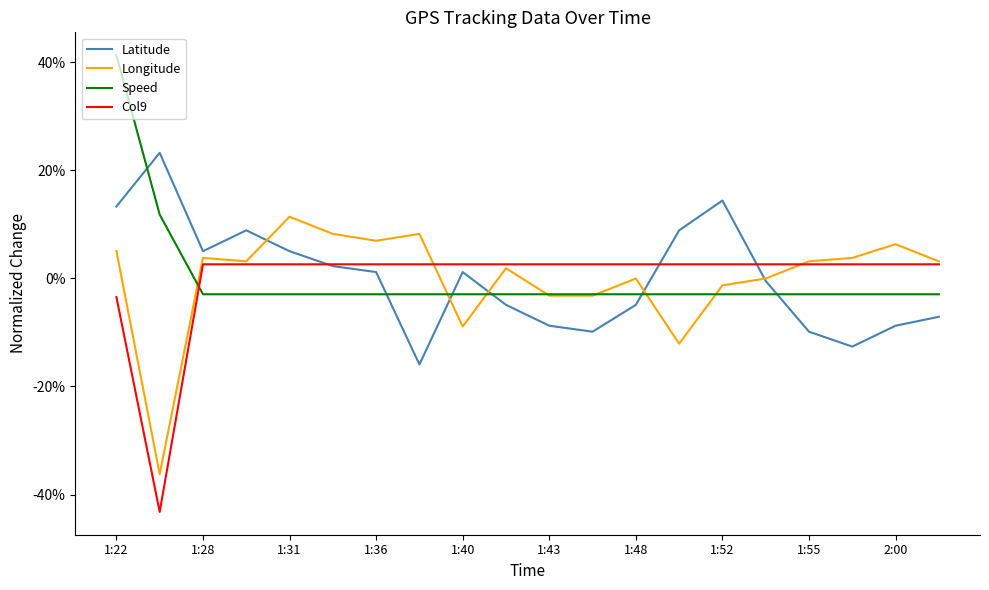

Which series has the largest range (max minus min)?

Longitude